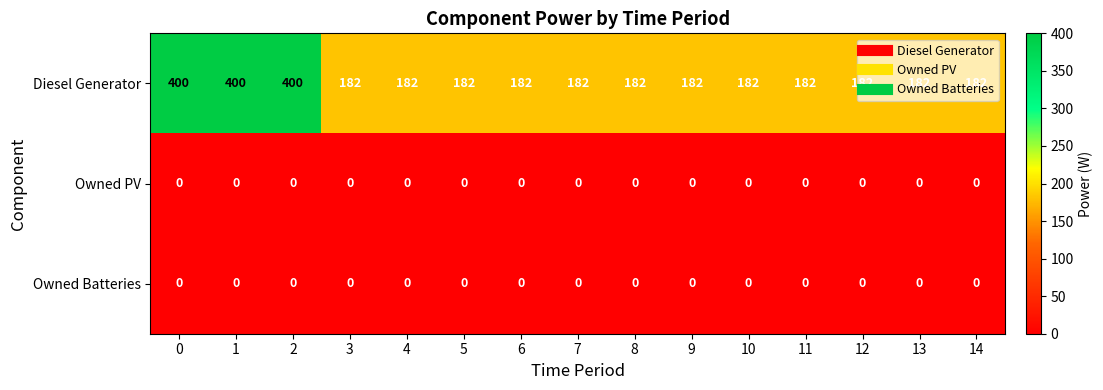

Which series has the largest total across all categories?

Diesel Generator